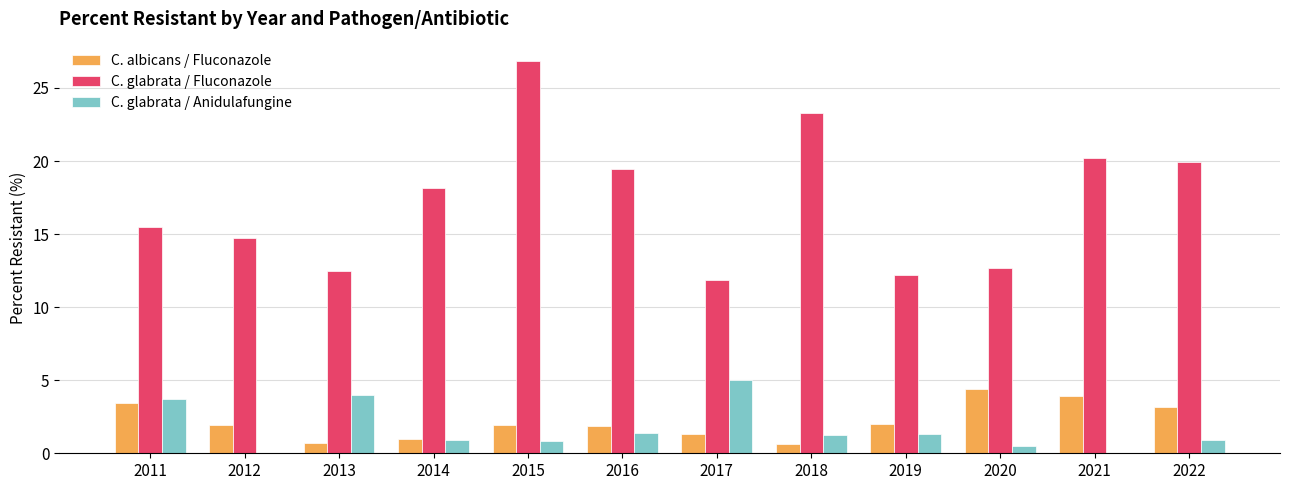

What is the sum of the C. albicans / Fluconazole values at 2019 and 2011?

5.5